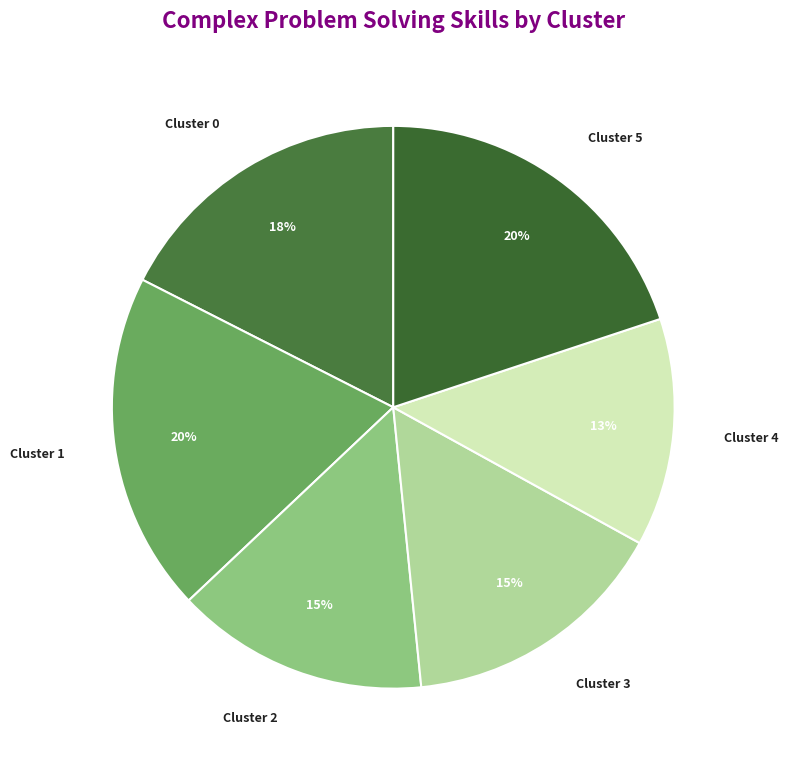

Is the sum of Cluster 1 and Cluster 5 greater than half?

No